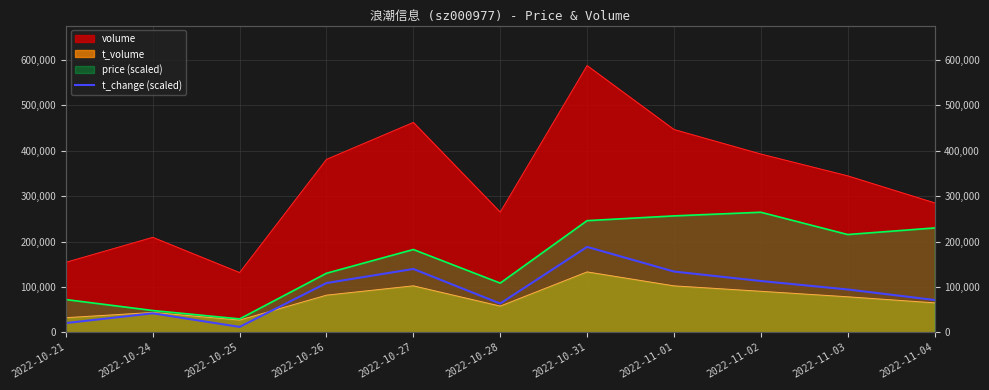

Which category has the highest value across all series?

2022-10-31